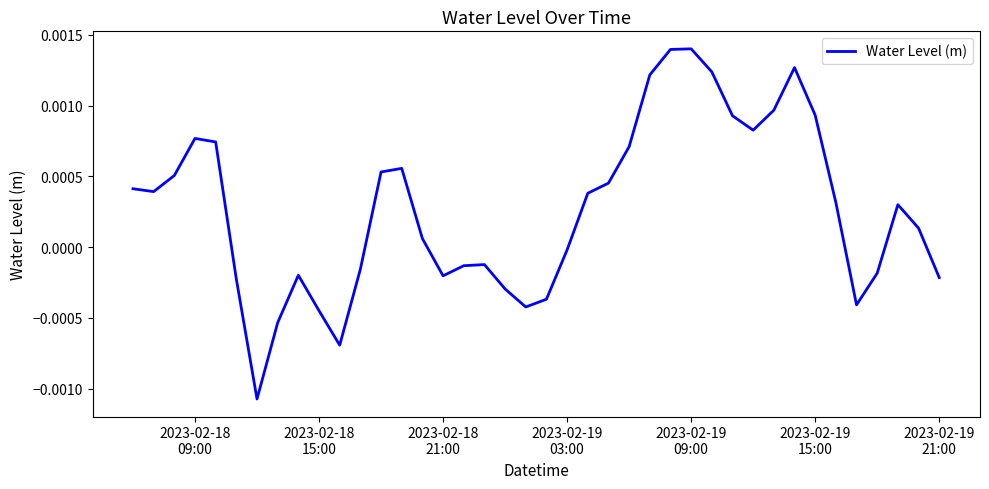

How many interior local valleys (lower than both neighbors) does the data have?

7